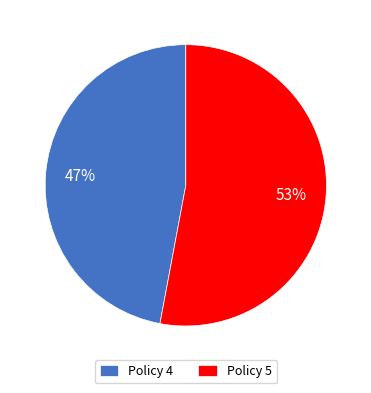

Which slice is the smallest?

Policy 4